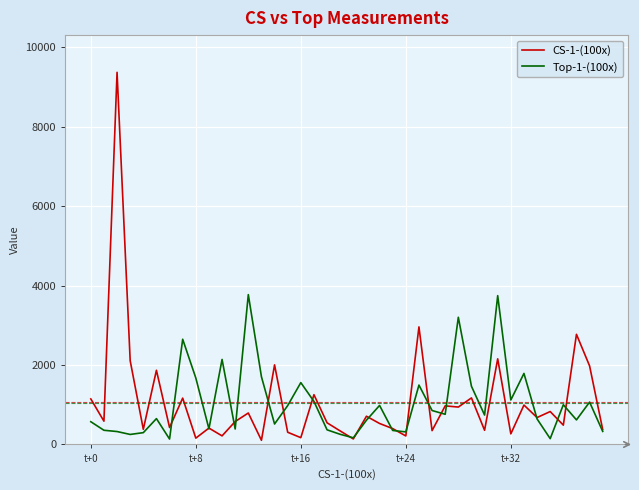

What is the smallest value displayed?

106